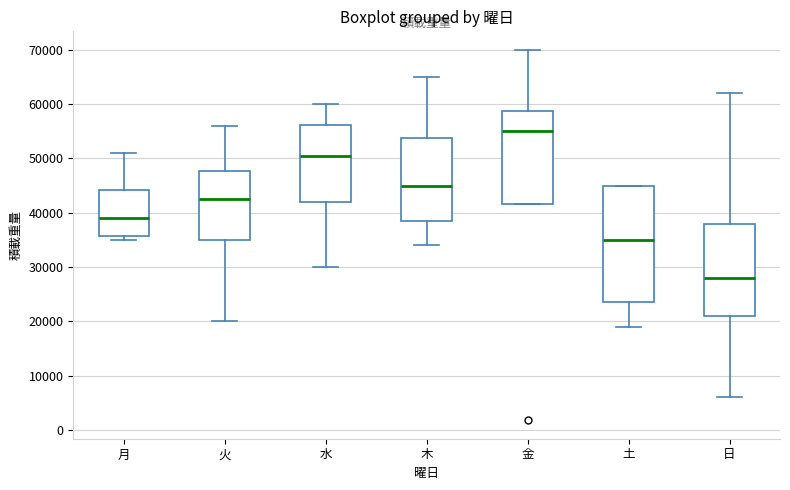

Comparing the boxes themselves (not the whiskers), which one is the tallest?

土